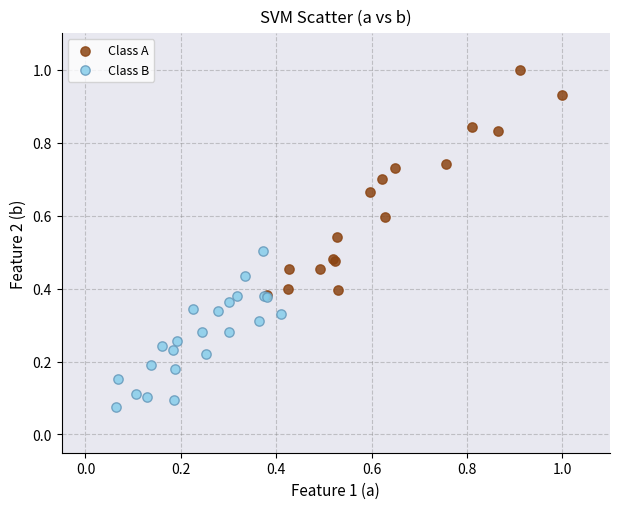

What are all the series names shown in the legend?

Class A, Class B